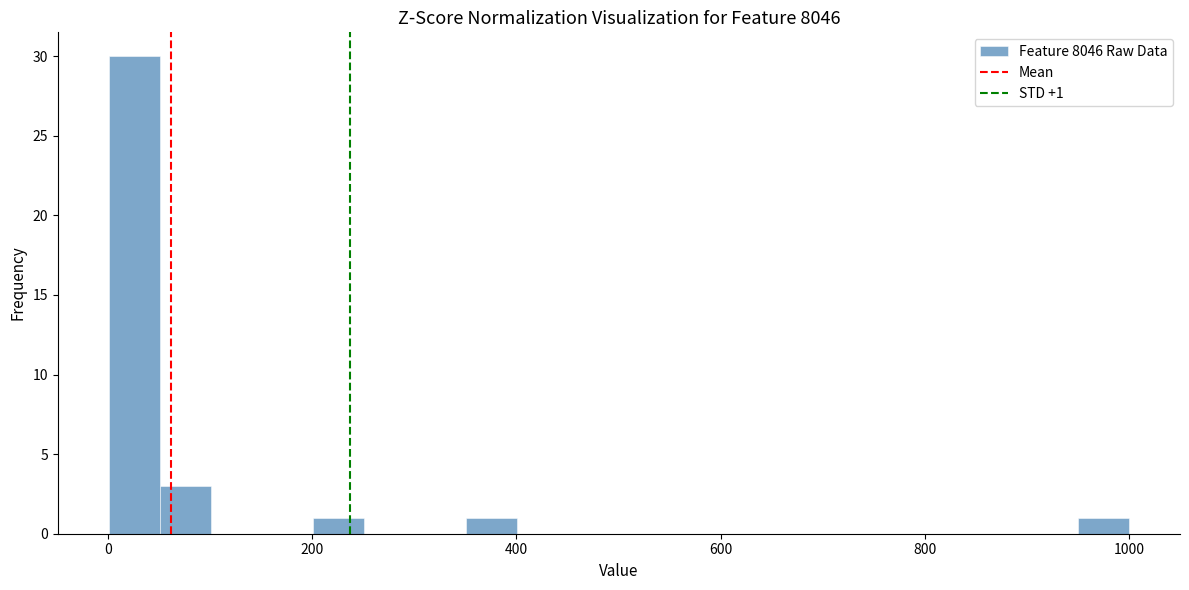

Read against the x-axis, roughly where is the centre of the tallest bar?

20